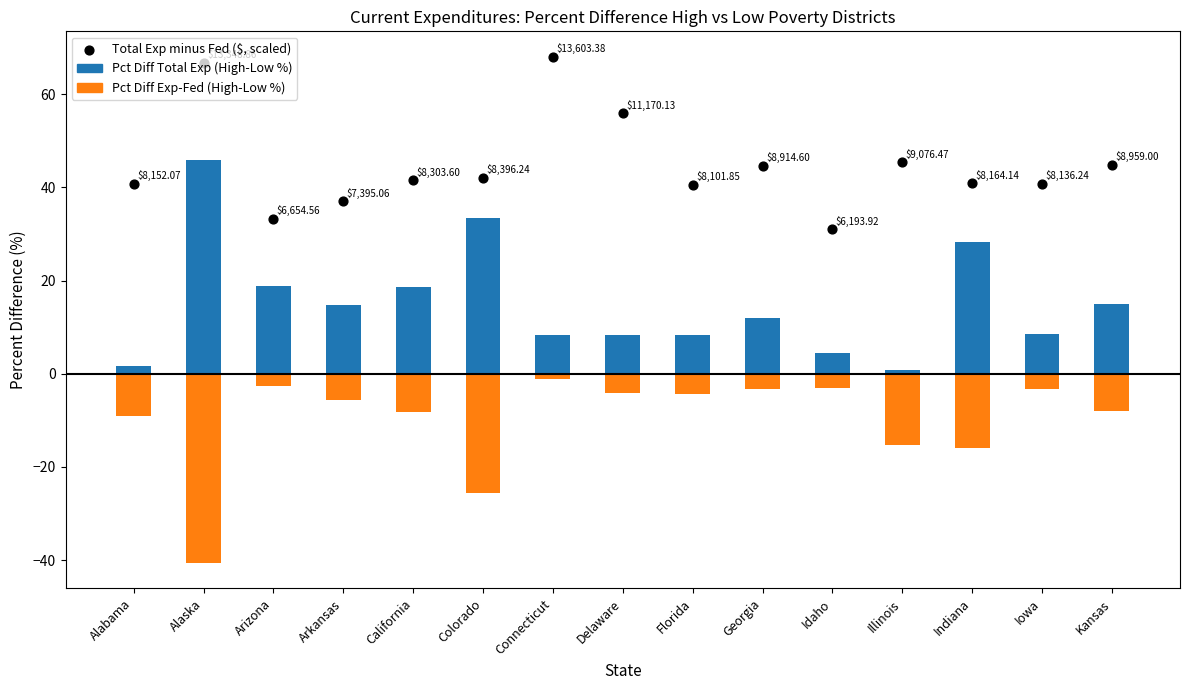

At which category is the sum across all series the highest?

Connecticut